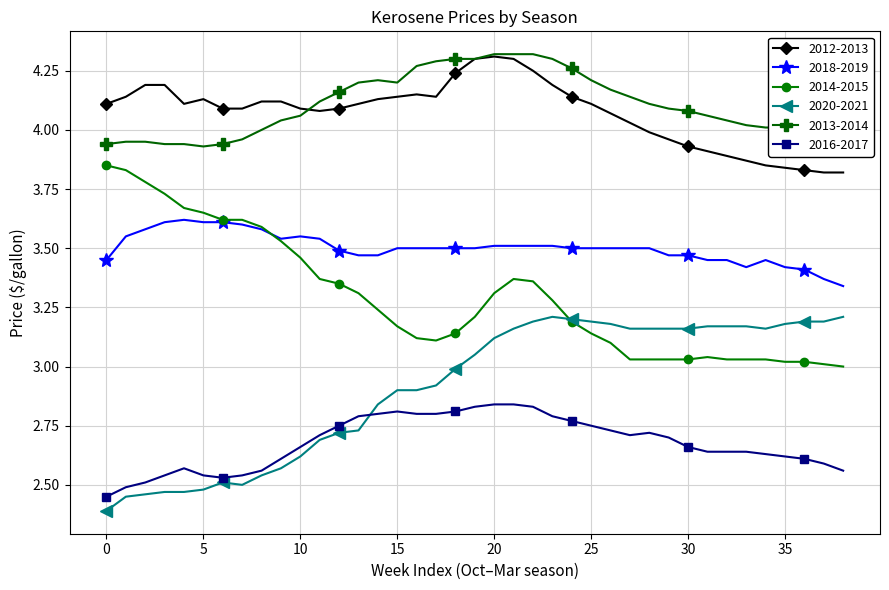

At how many categories does at least one series exceed 2?

39